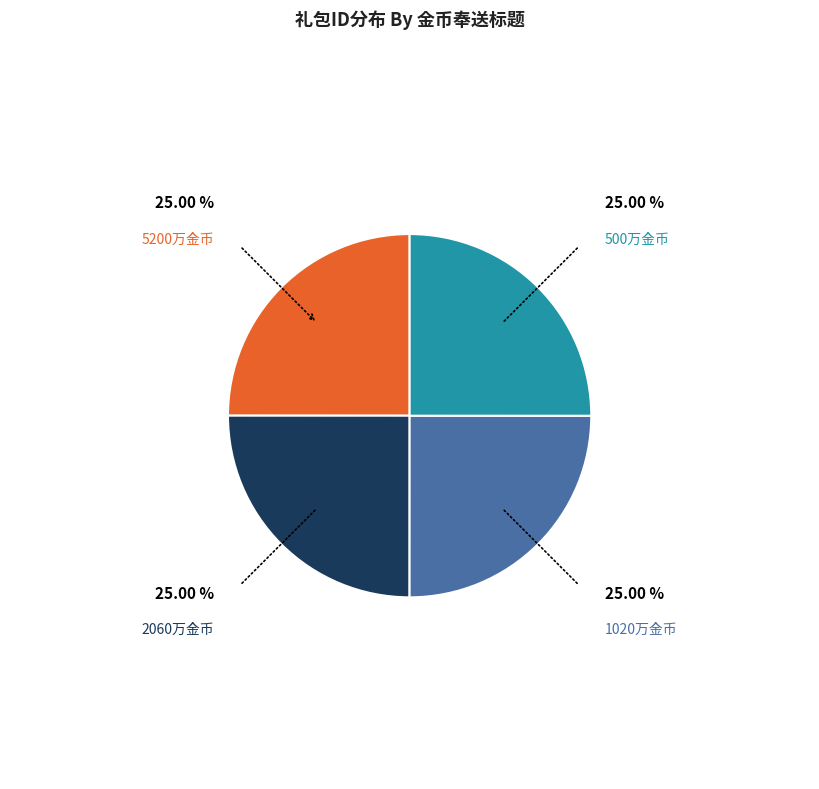

Is there any slice that represents more than half of the pie?

No